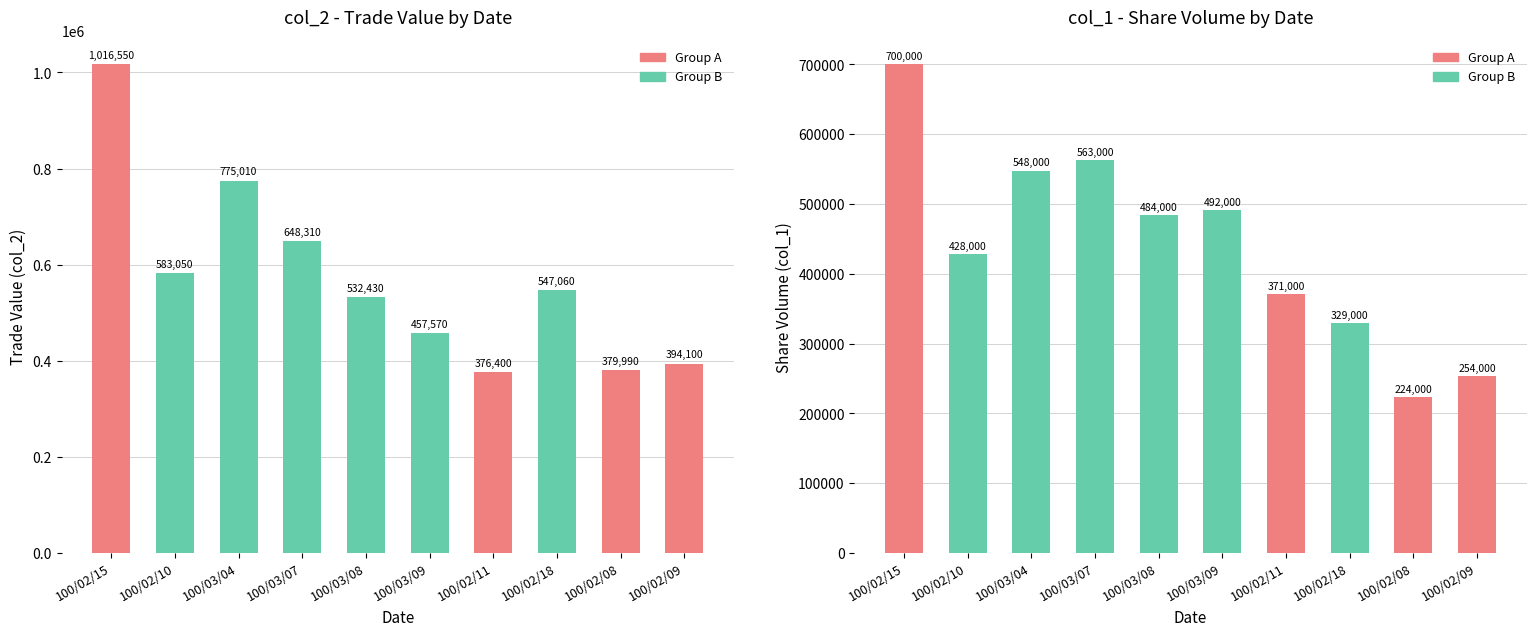

List the series in order of their peak value, highest first.

col_2 (Trade Value), col_1 (Shares)